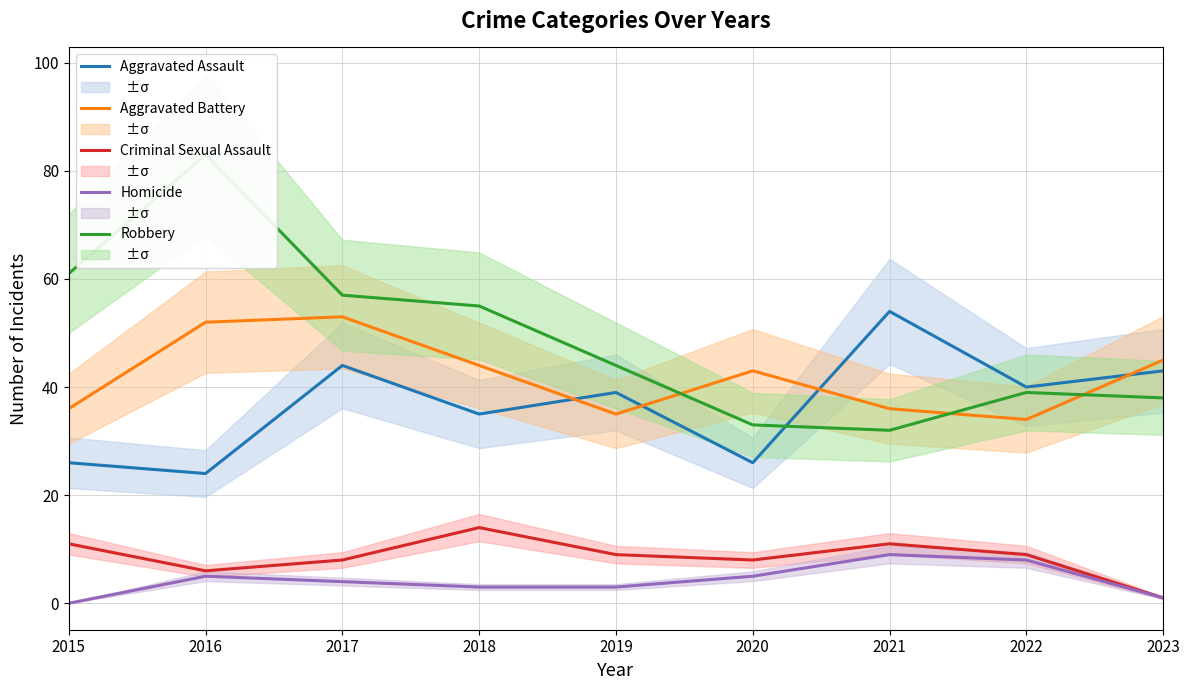

Is it true that Homicide equals 1 at 2023?

True